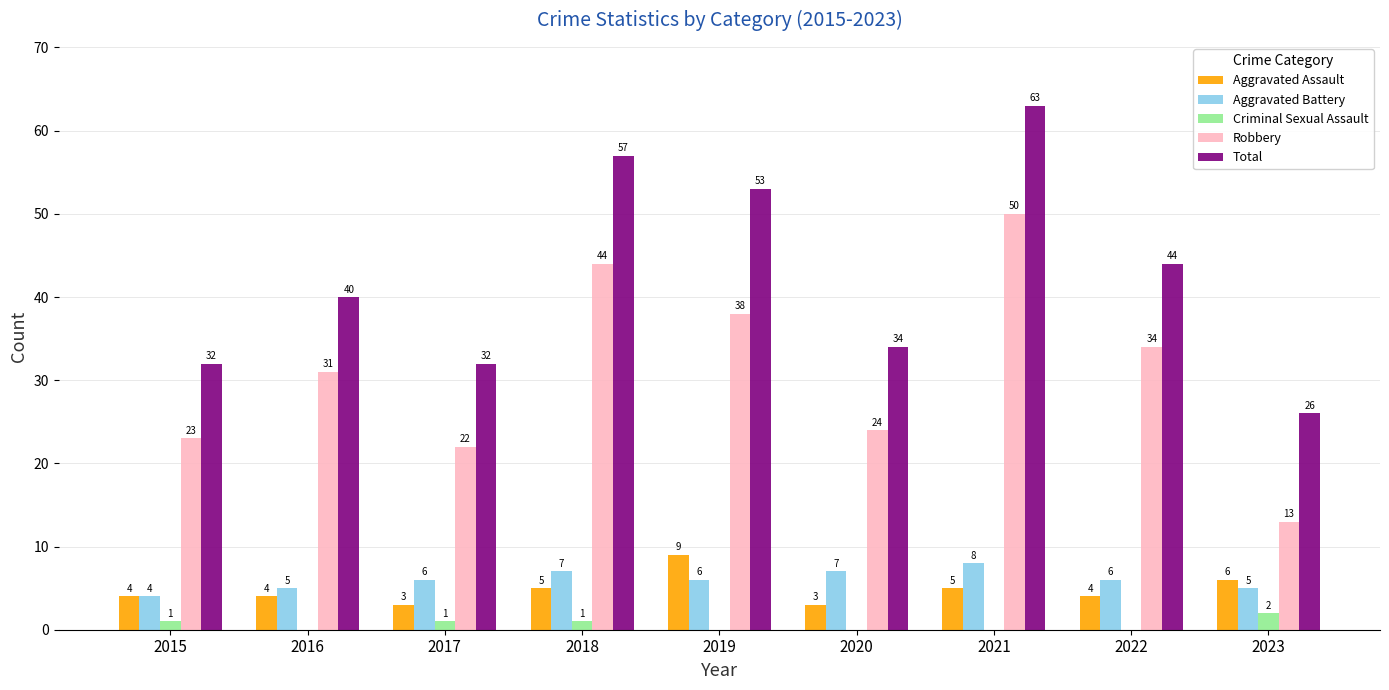

What is the greatest value displayed?

63